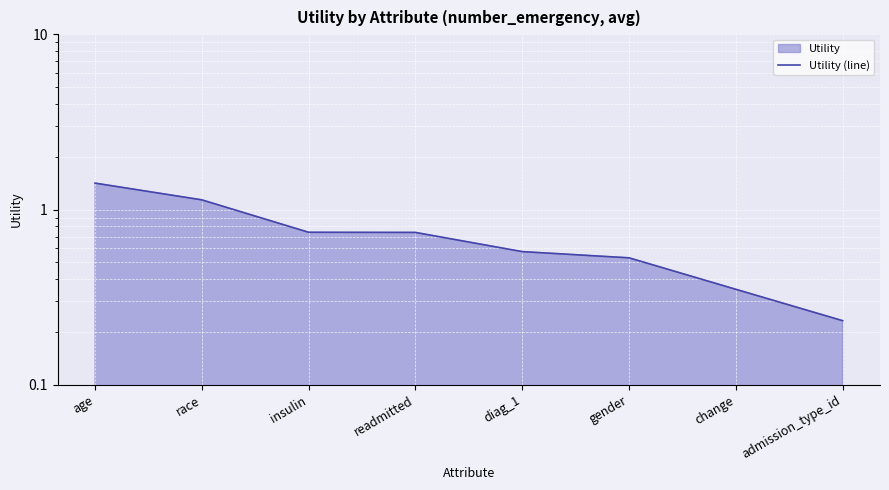

Rank the categories by value from highest to lowest.

age, race, insulin, readmitted, diag_1, gender, change, admission_type_id